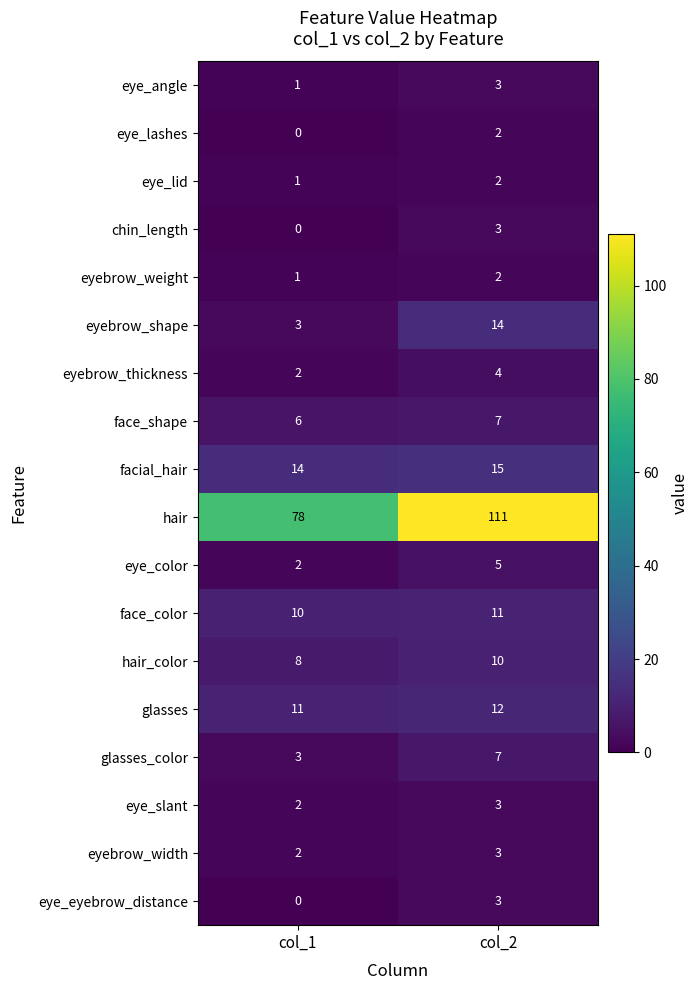

Count the number of data series in this chart.

18